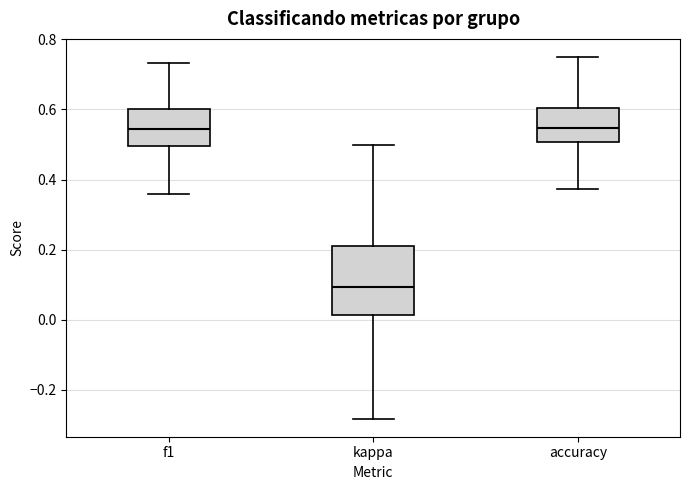

Where does the median line of the box for kappa sit on the y-axis? The values are not printed on the chart, so give them approximately, as read against the axis.

0.10